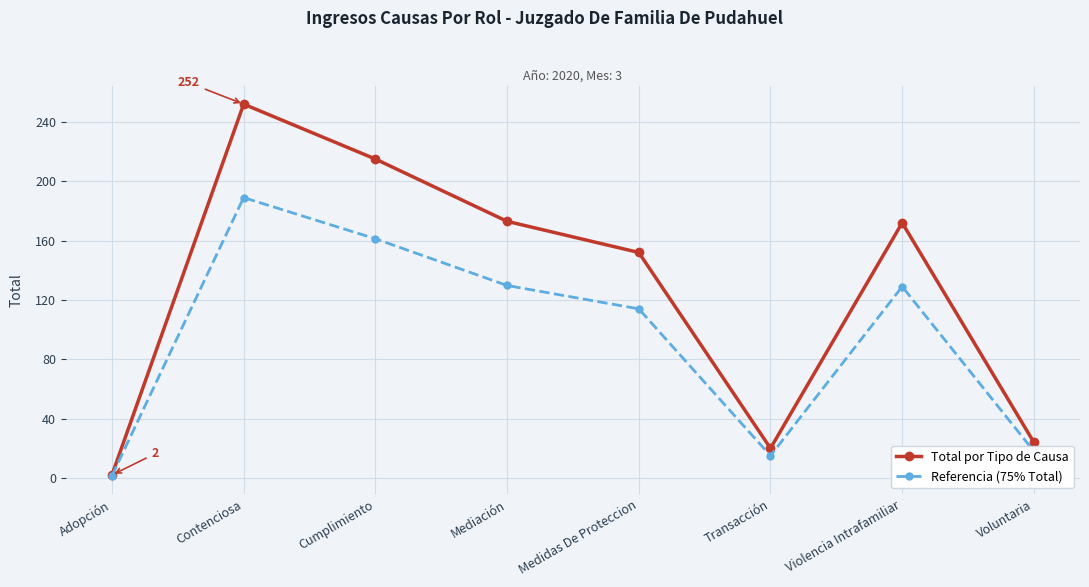

What is the label of the 4th point from the left?

Mediación